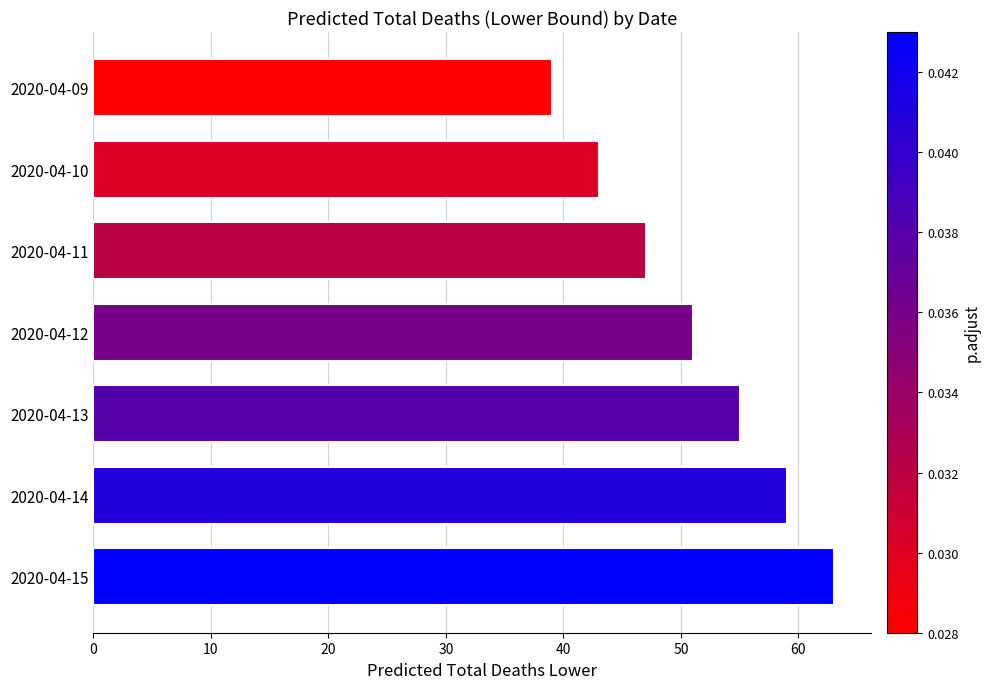

Reading bottom to top, transcribe all the data shown in this chart.

63	59	55	51	47	43	39